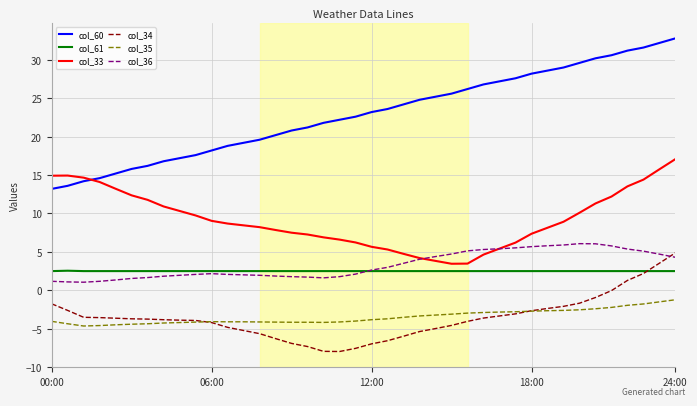

Rank the series by their maximum value, from highest to lowest.

col_60, col_33, col_36, col_34, col_61, col_35